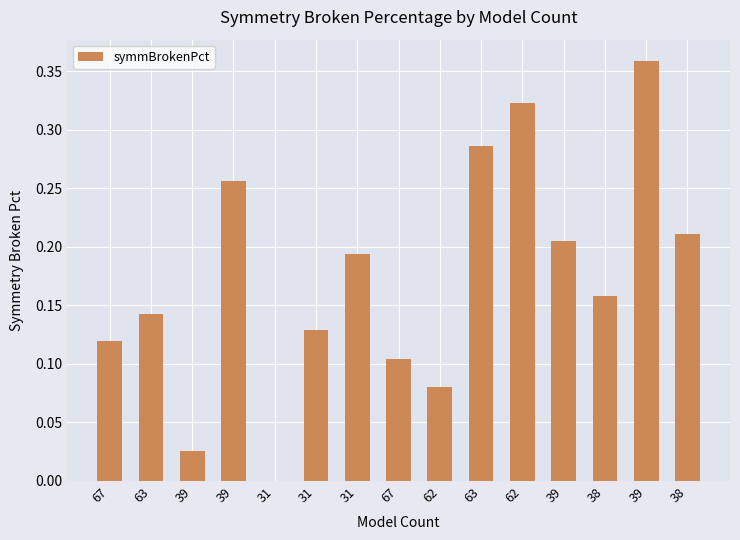

Which category has the lowest value across all series?

31